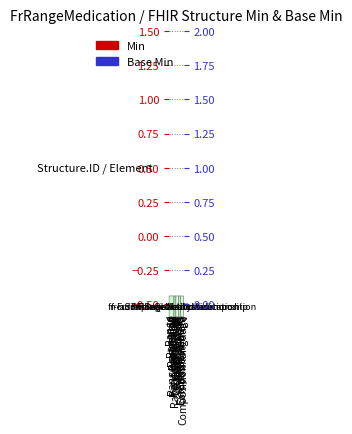

At which label is Min closest to 0?

Range